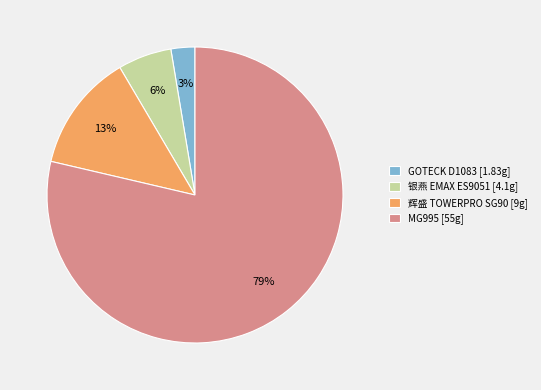

Is it true that GOTECK D1083 is 3% of the pie?

True